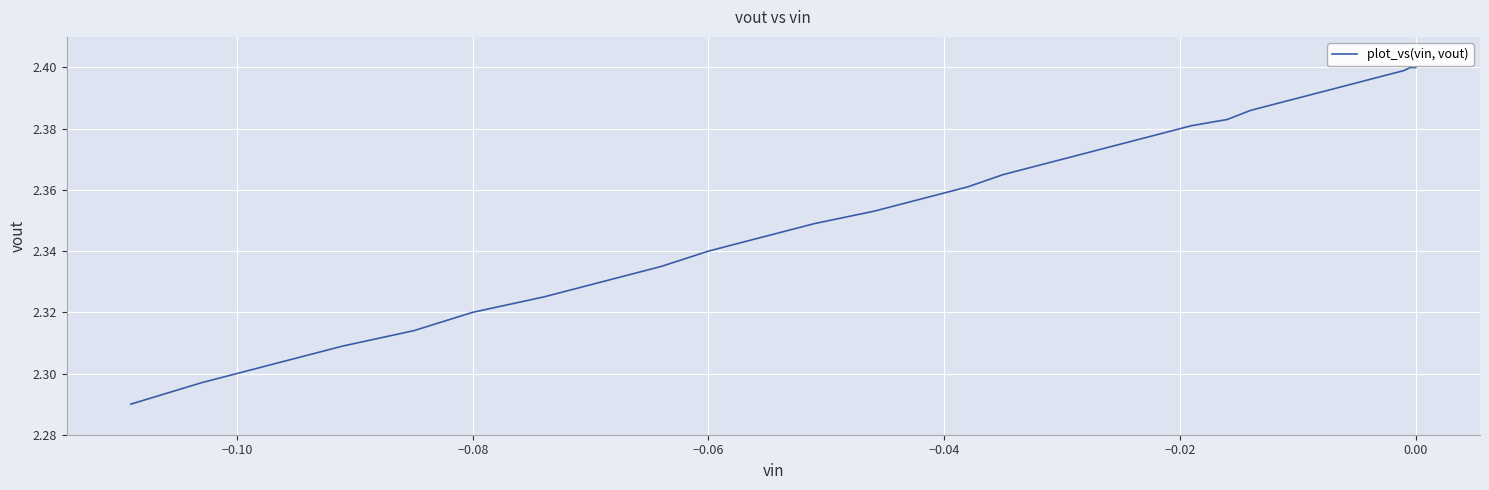

What is the average value?

2.4